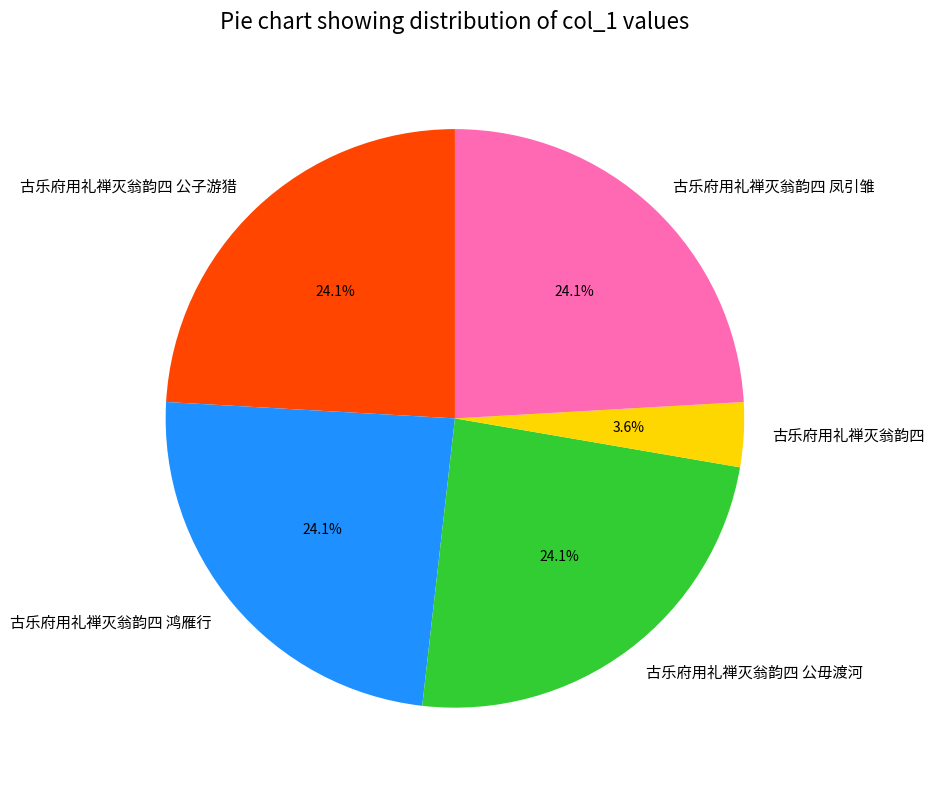

Is there any slice that represents more than half of the pie?

No